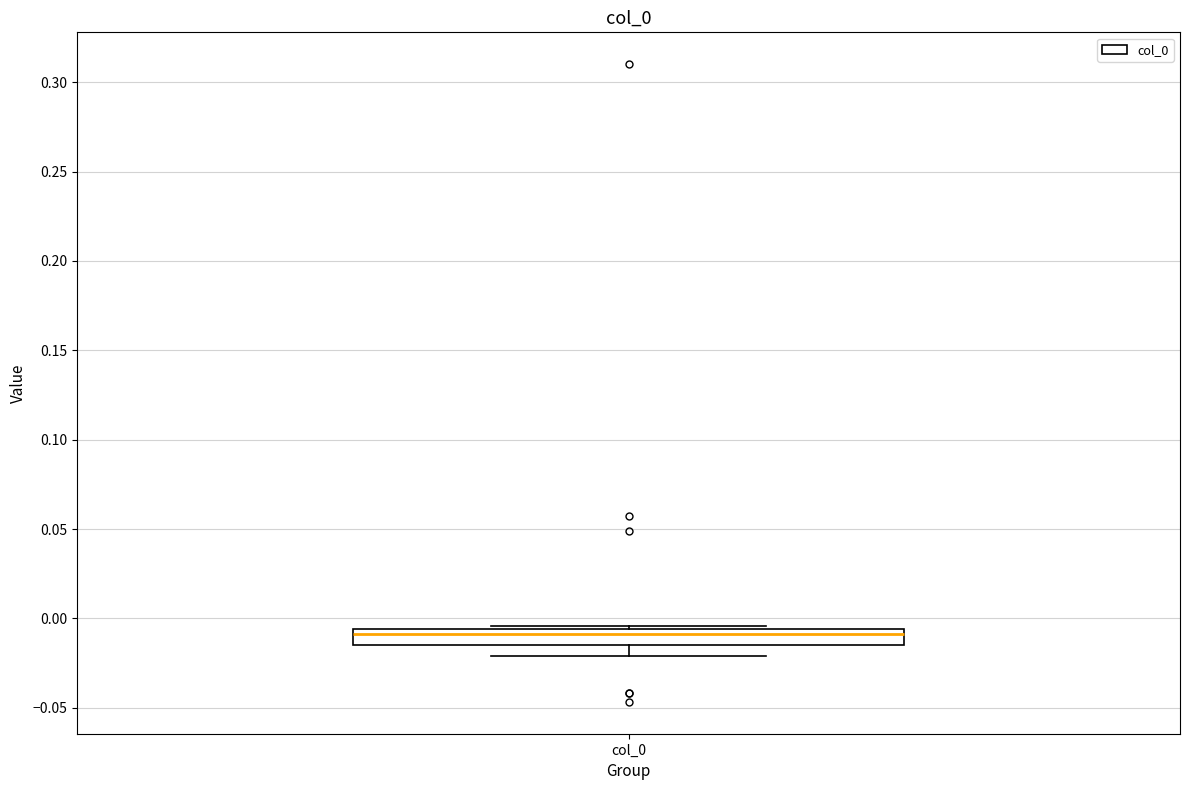

Read this box plot against the y-axis: the position of the median line, the range covered by the box, and the ends of both whiskers. The values are not printed on the chart, so give them approximately, as read against the axis.

median -0.010, box -0.015 to -0.005, whiskers -0.020 to -0.005